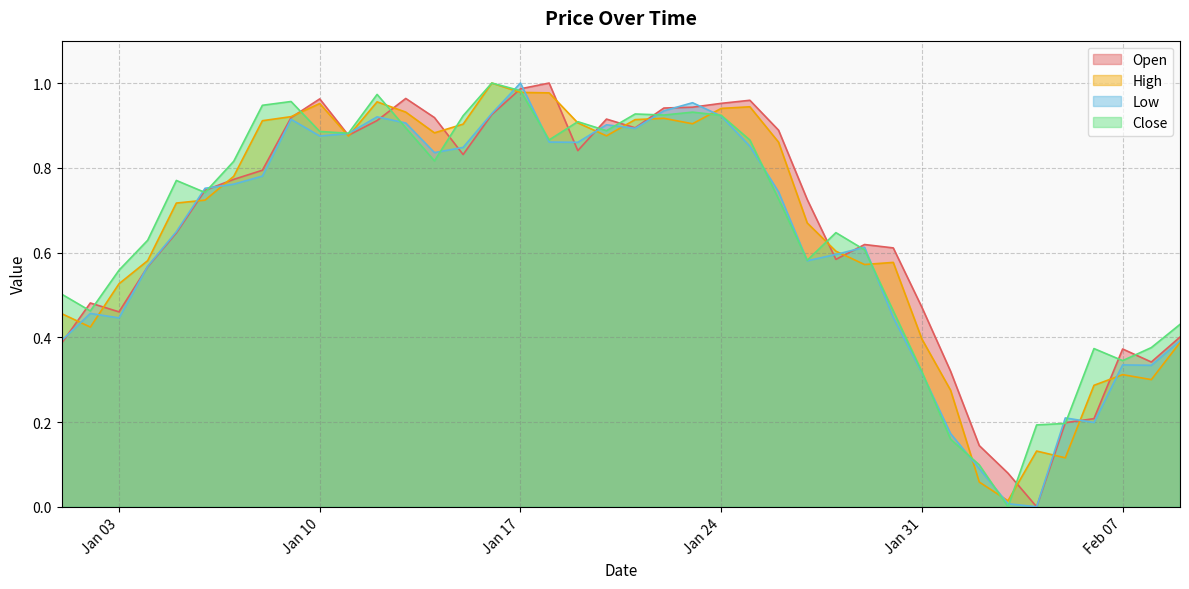

Does the chart display data point markers on the line(s)?

No